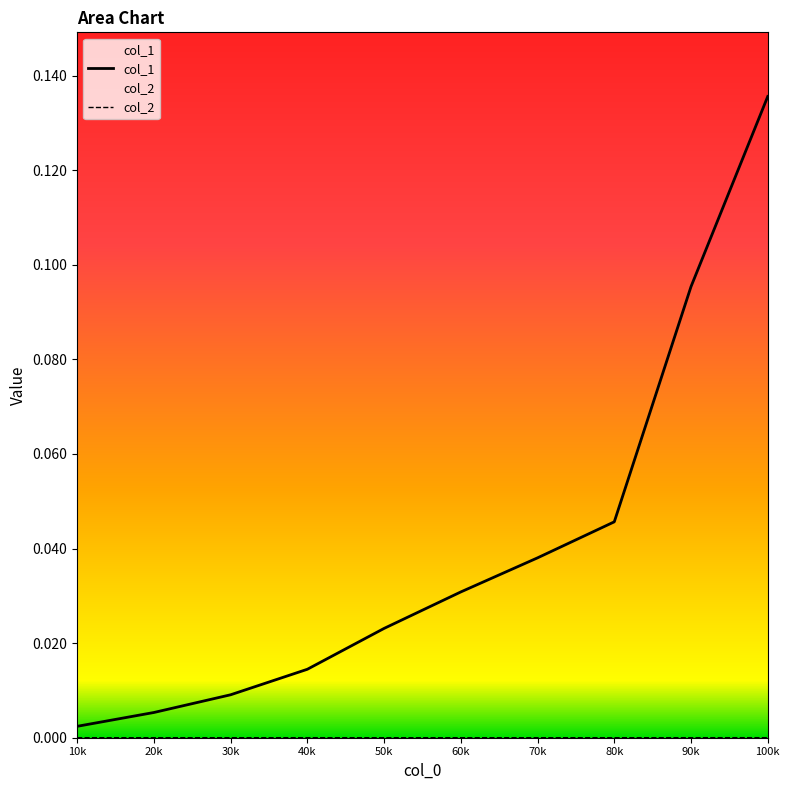

Reading left to right, transcribe all the data shown in this chart.

col_1: 10k=0.0	20k=0.0	30k=0.0	40k=0.0	50k=0.0	60k=0.0	70k=0.0	80k=0.0	90k=0.1	100k=0.1
col_2: 10k=0.0	20k=0.0	30k=0.0	40k=0.0	50k=0.0	60k=0.0	70k=0.0	80k=0.0	90k=0.0	100k=0.0